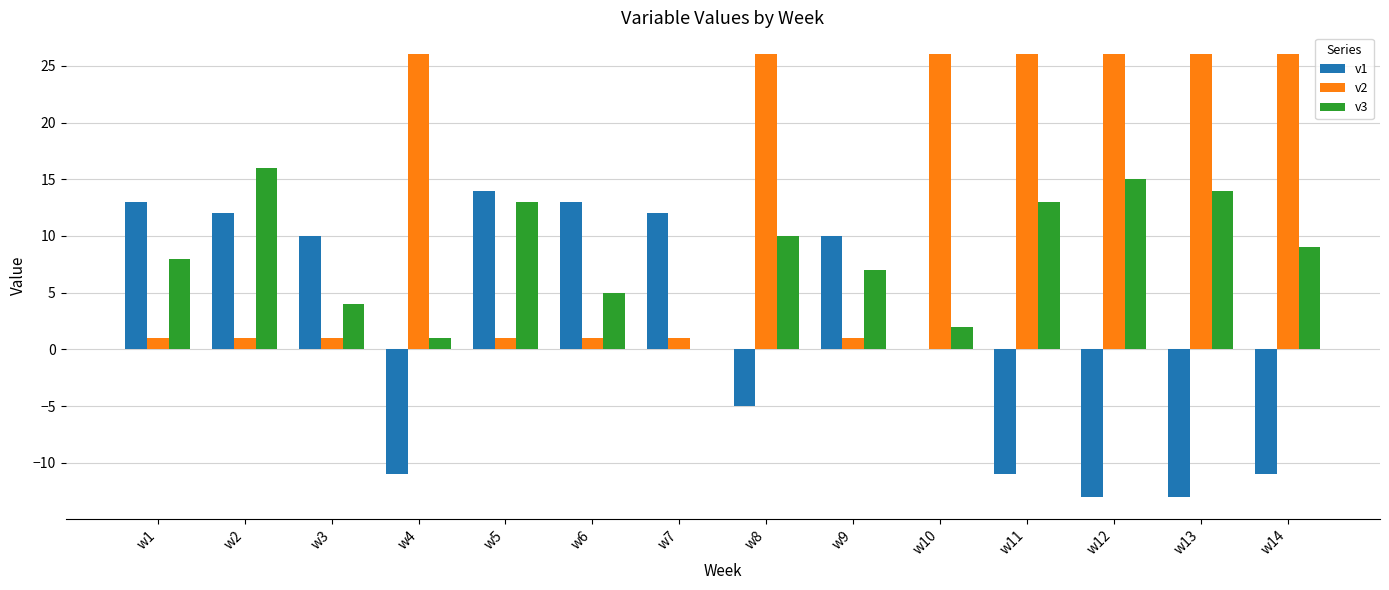

Read the v3 value at w5, to the nearest 10.

10